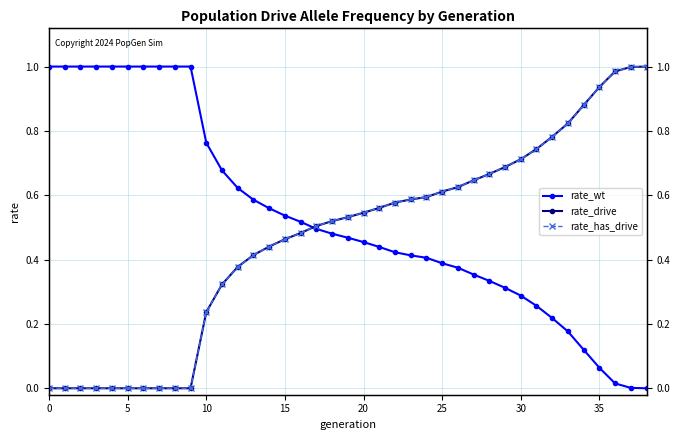

Does the chart have visible grid lines?

Yes